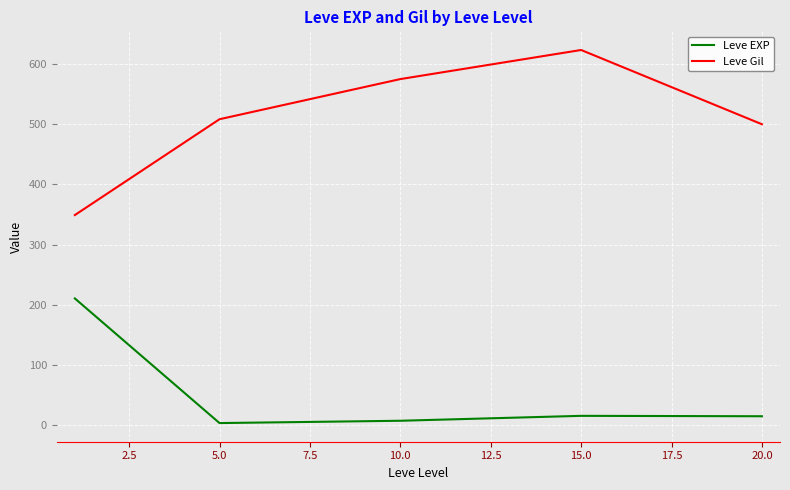

True or false: Leve Gil and Leve EXP intersect in this chart.

False